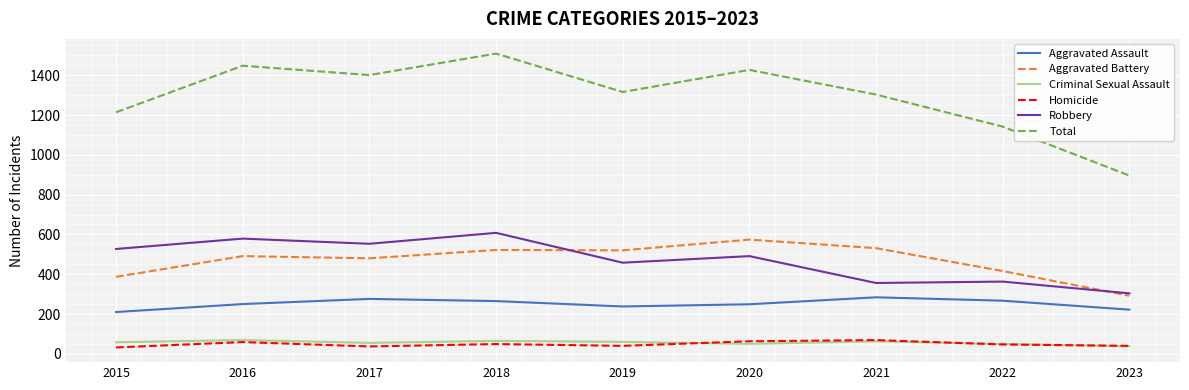

Which series has the largest range (max minus min)?

Total